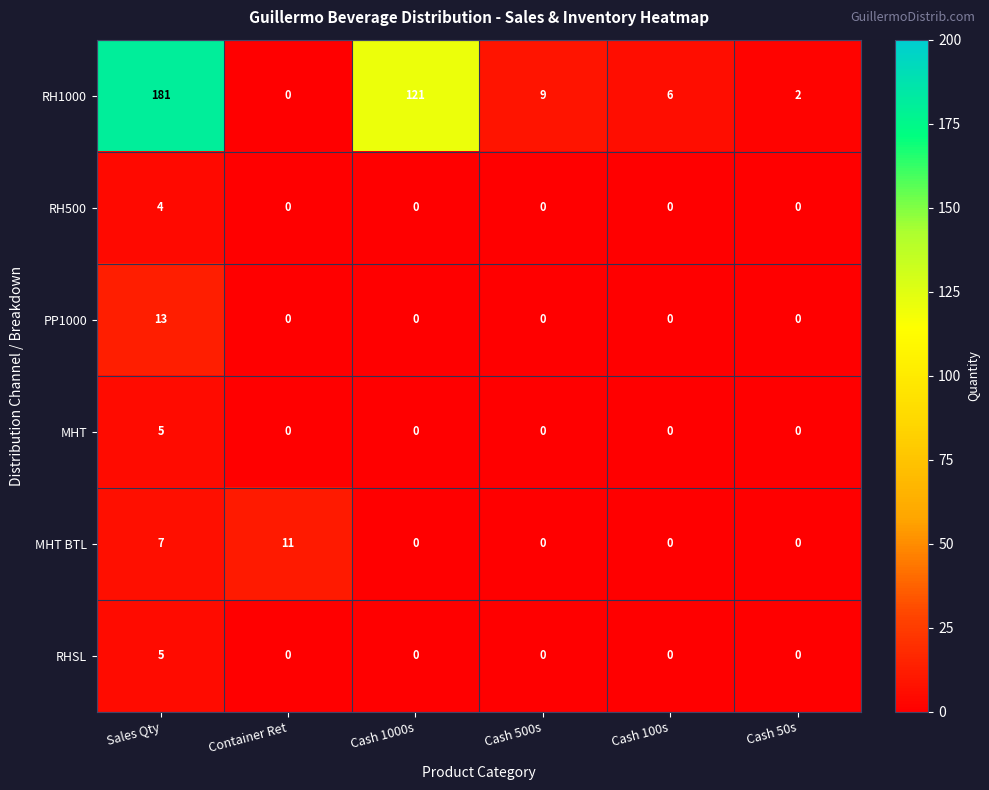

What is the highest value of the MHT series?

5